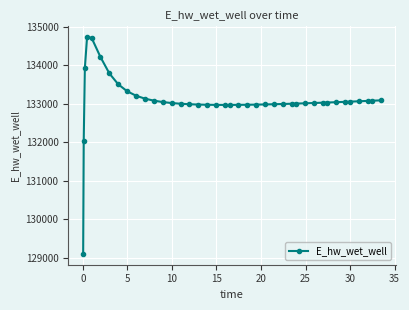

True or false: there are more than 0 points higher than both neighbors.

True